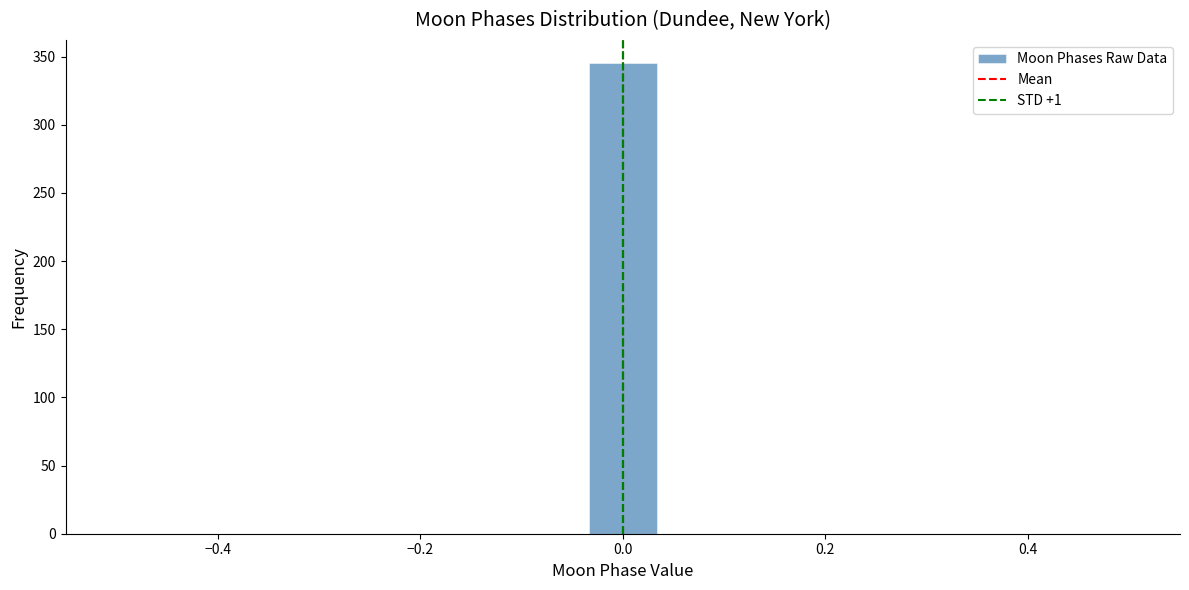

Read against the x-axis, roughly where is the centre of the tallest bar?

0.00